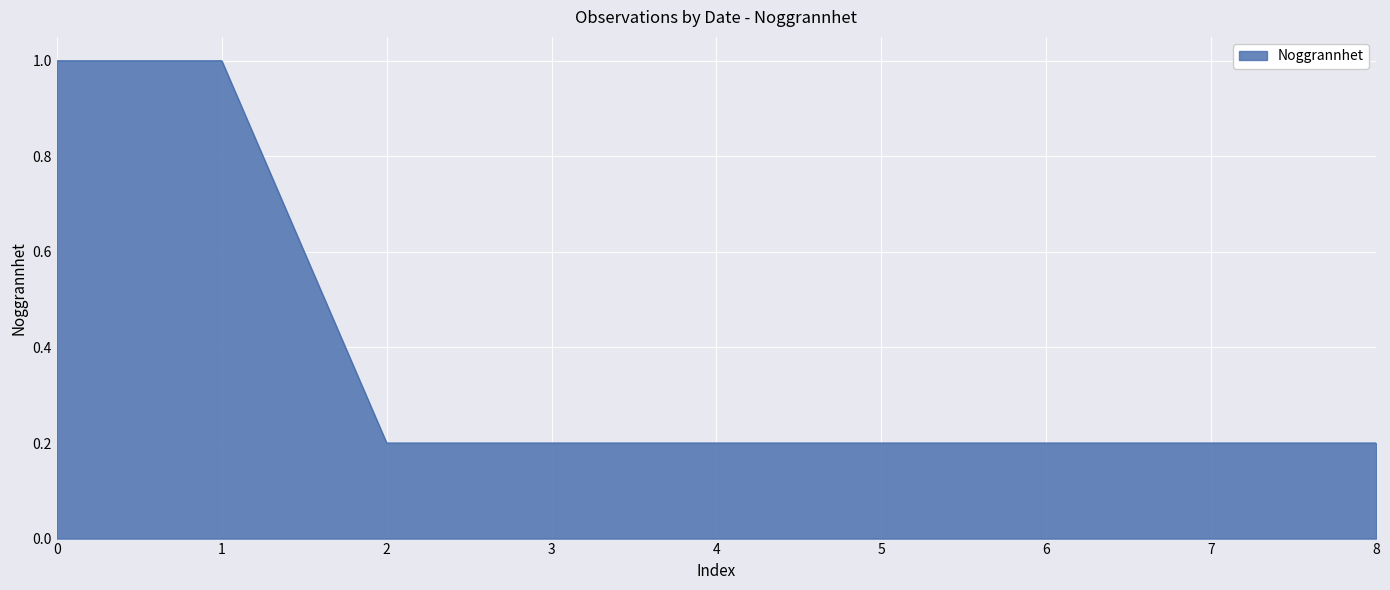

The value at 8 is 0.4. True or false?

False